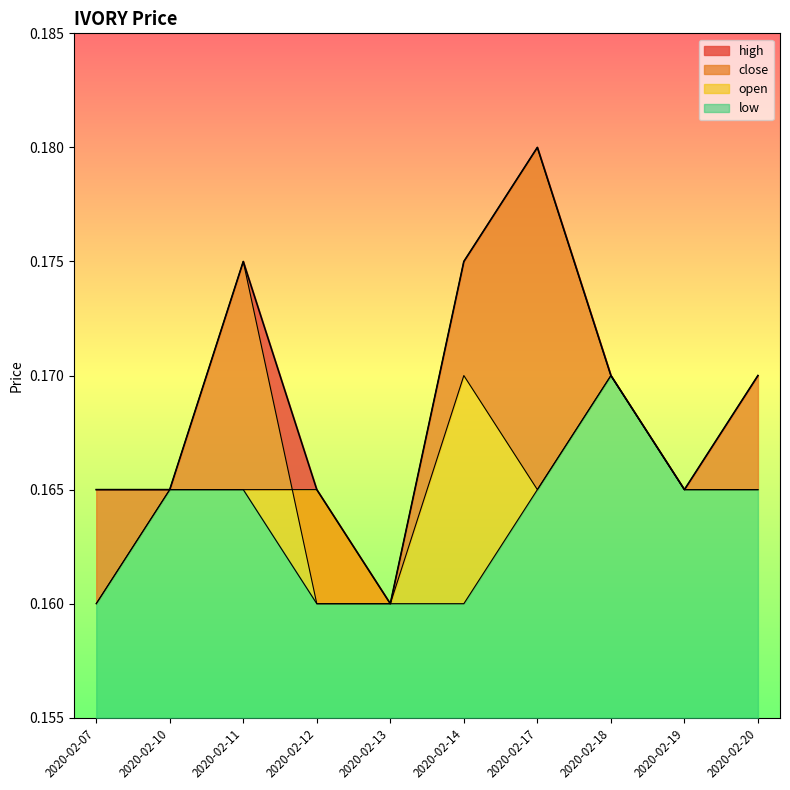

True or false: close has more than 1 points higher than both neighbors.

True